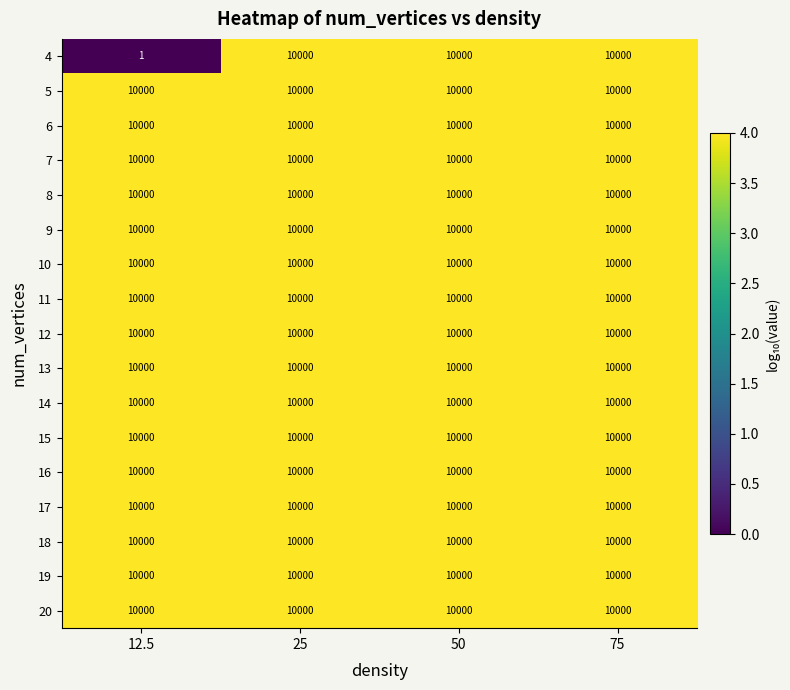

At which category does the chart reach its minimum across all series?

12.5